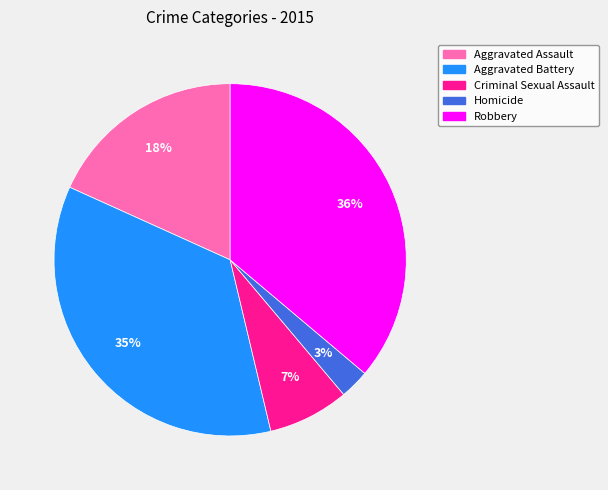

To the nearest percent, what is the difference between the Robbery and Aggravated Battery slice percentages?

1%